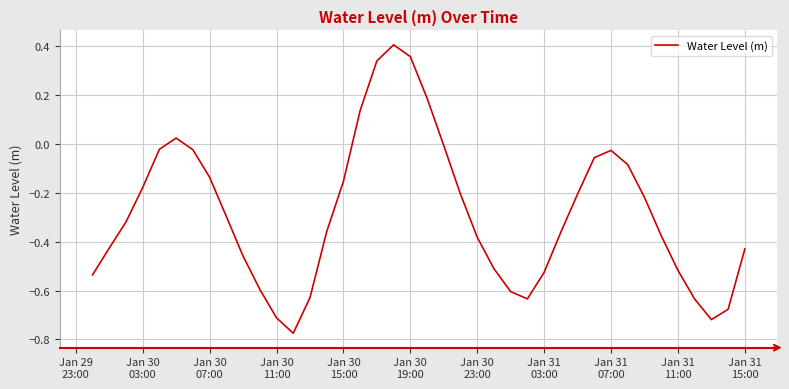

Is this an area chart (filled region under the line)?

No